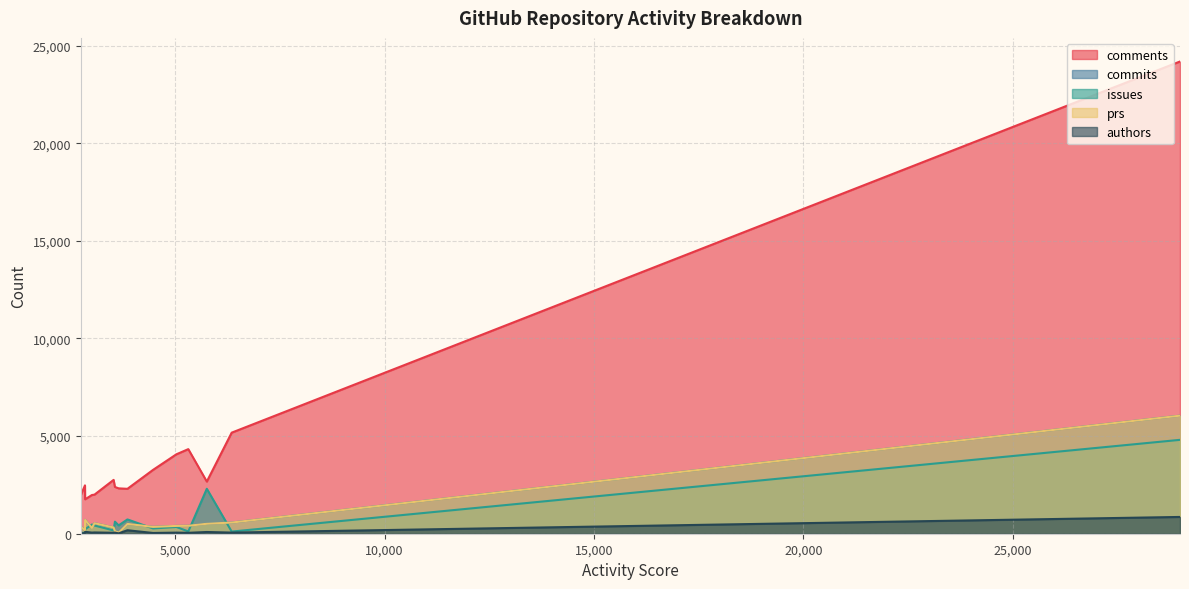

What are all the series names shown in the legend?

comments, commits, issues, prs, authors